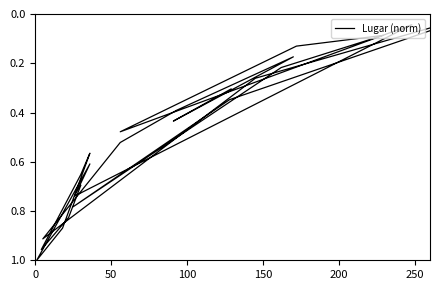

What is the greatest value displayed?

1.0